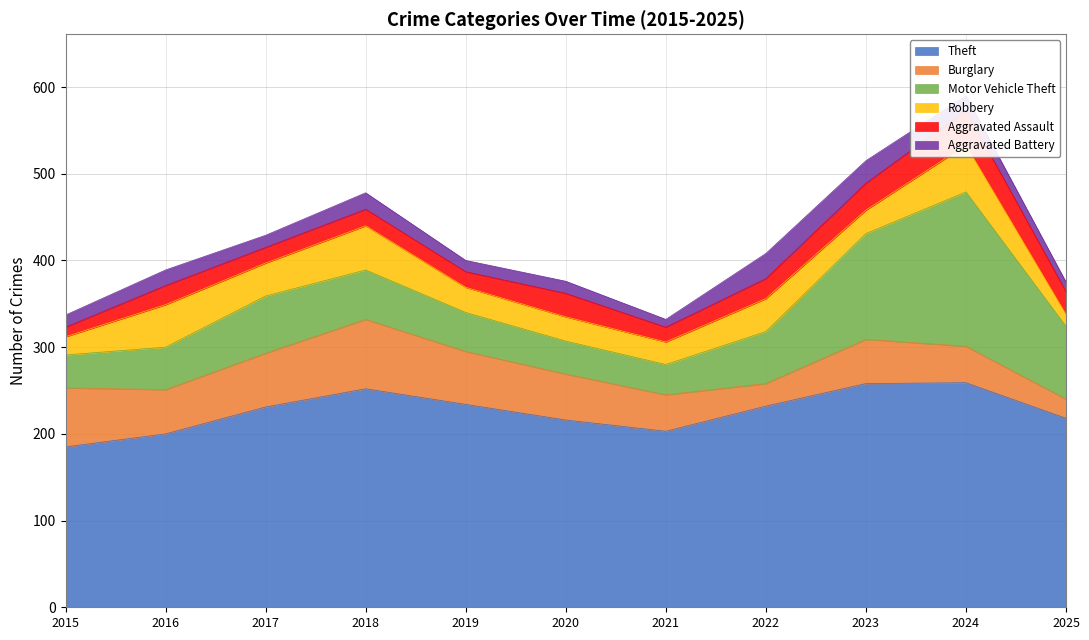

What is the highest value of the Burglary series?

80